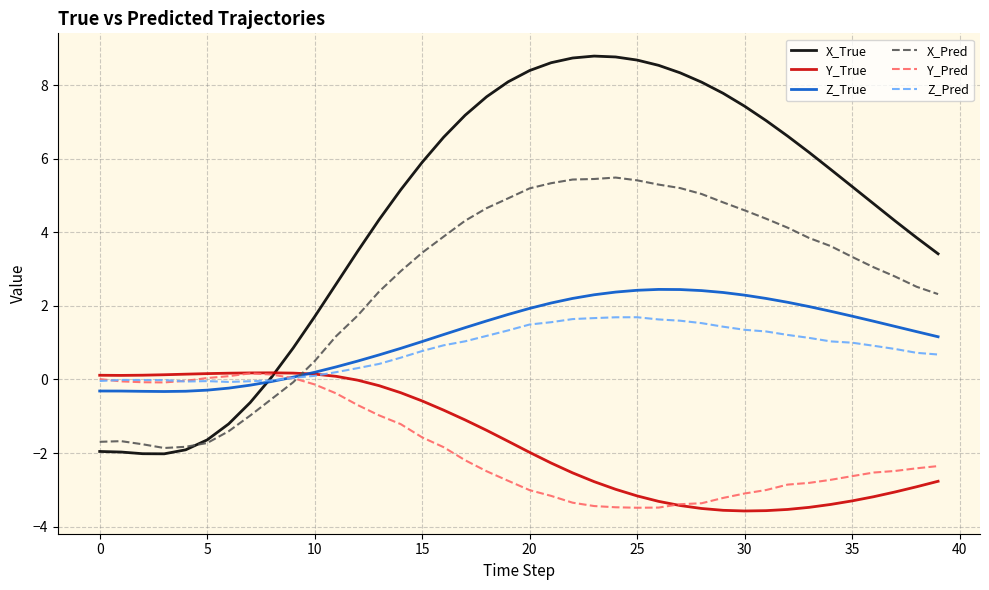

What is the maximum value for Z_Pred?

1.7